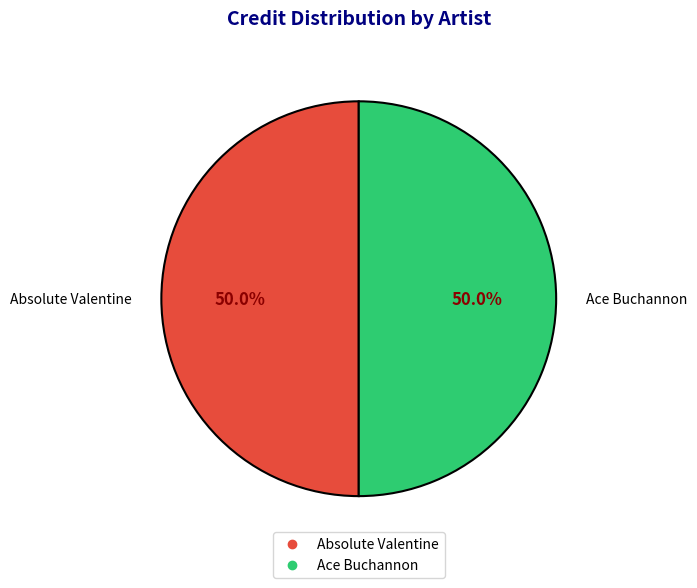

What is the ratio of the value at Absolute Valentine to the value at Ace Buchannon?

1.0